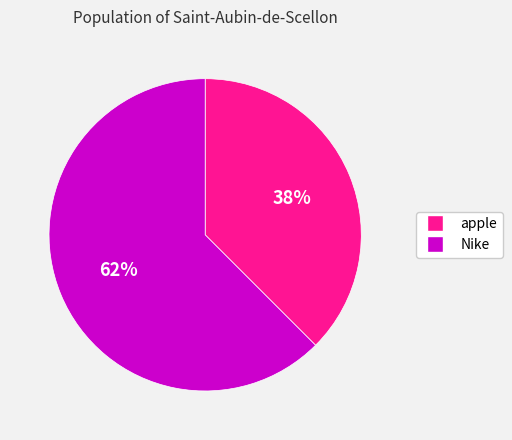

Which slice is the smallest?

apple